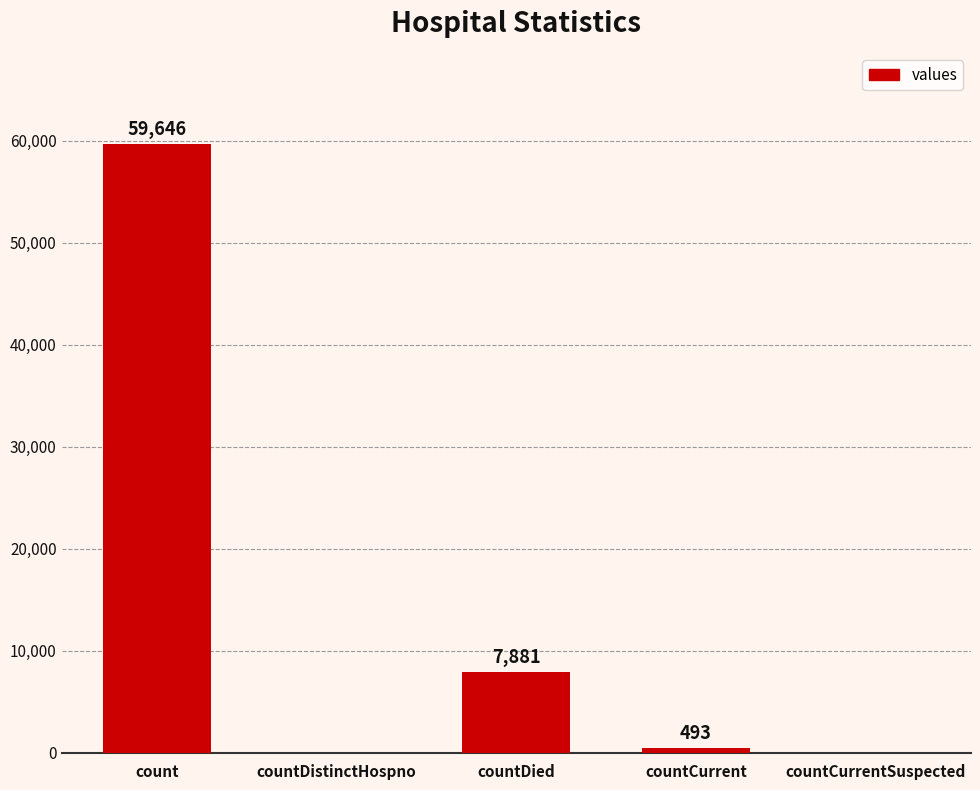

What is the sum of the values at count and countDied?

67527